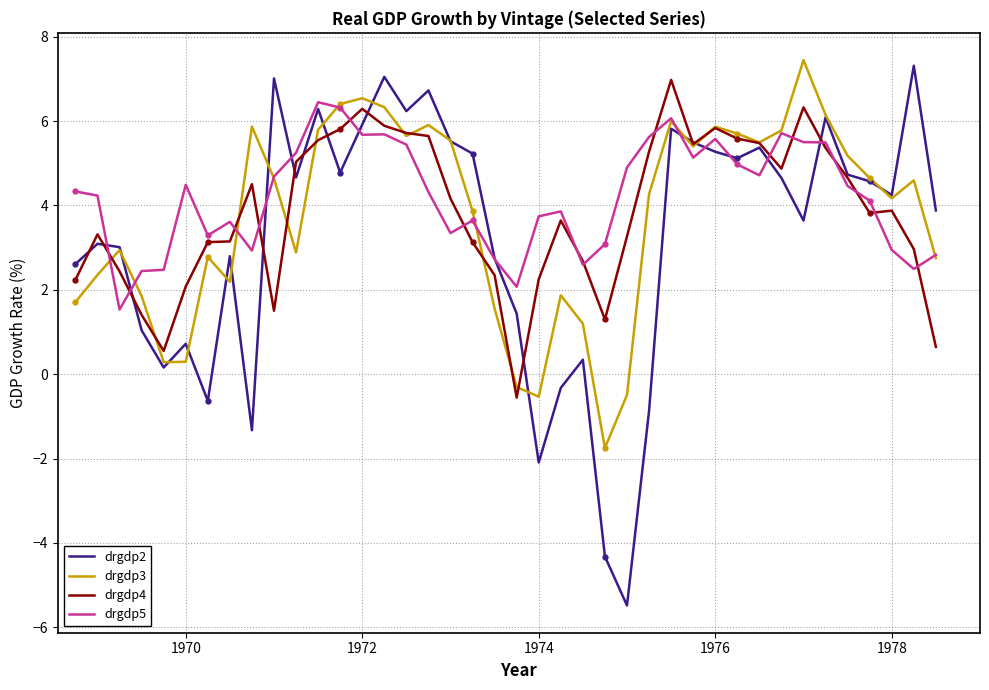

What is the lowest value of the drgdp5 series?

1.5